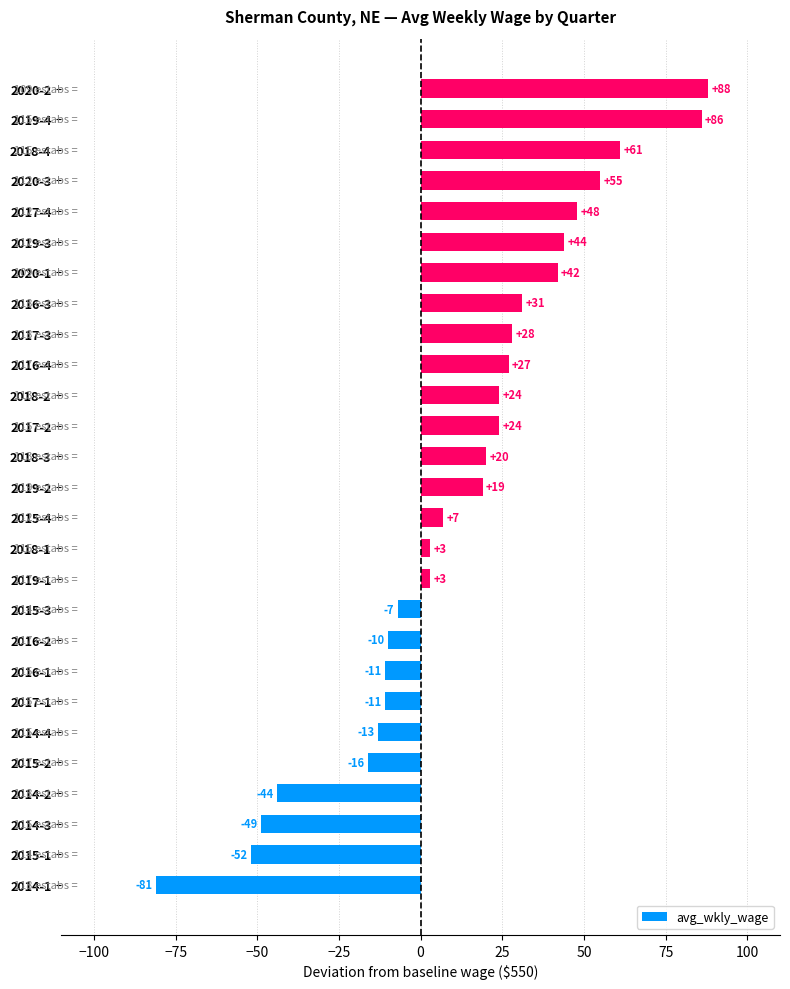

Which category has the highest value across all series?

2020-2